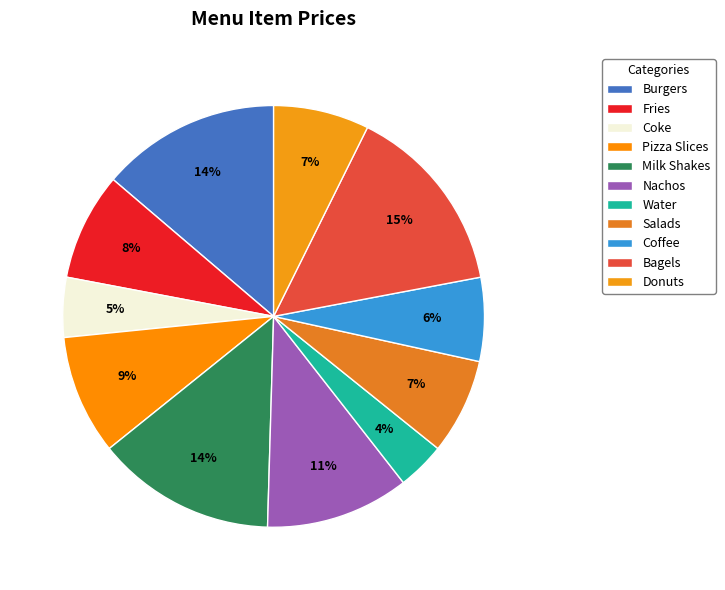

Does any single category account for the majority?

No